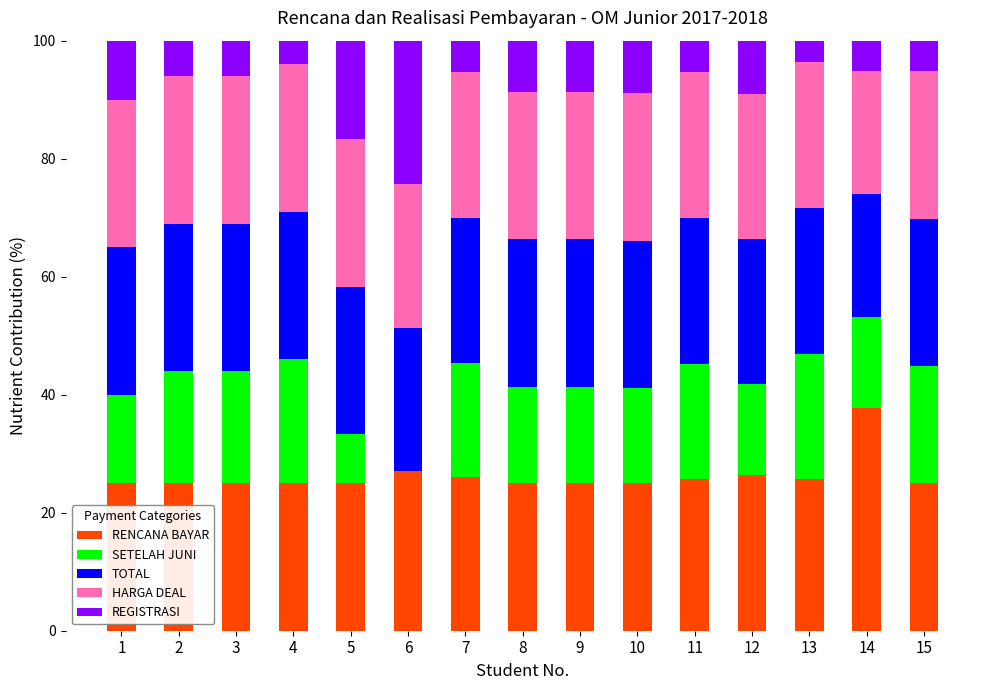

What is the highest value of the RENCANA BAYAR series?

37.7